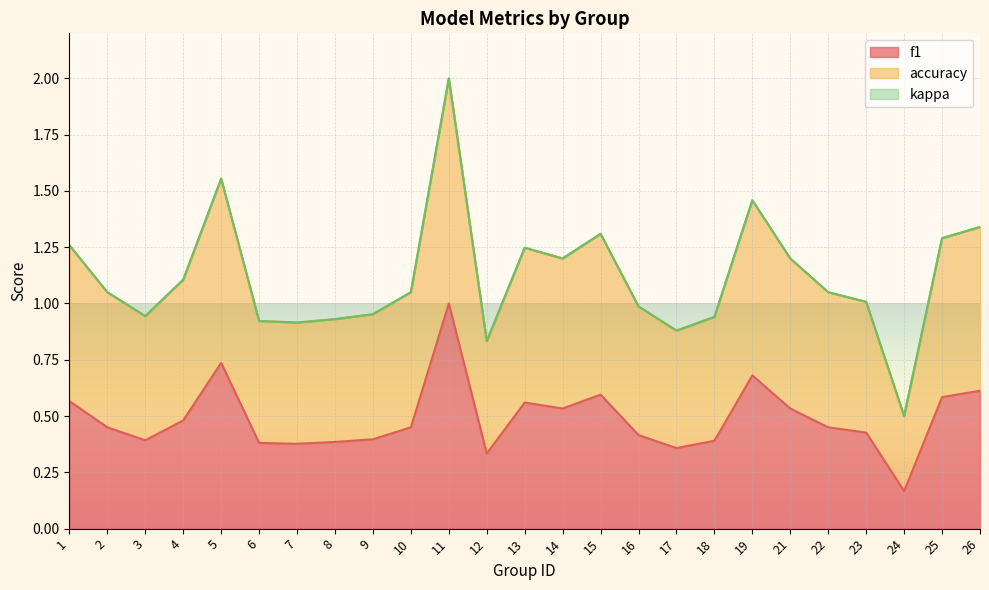

Rank the categories by accuracy value from highest to lowest.

11, 5, 19, 26, 15, 25, 1, 13, 14, 21, 4, 2, 10, 22, 23, 16, 9, 3, 18, 8, 6, 7, 17, 12, 24